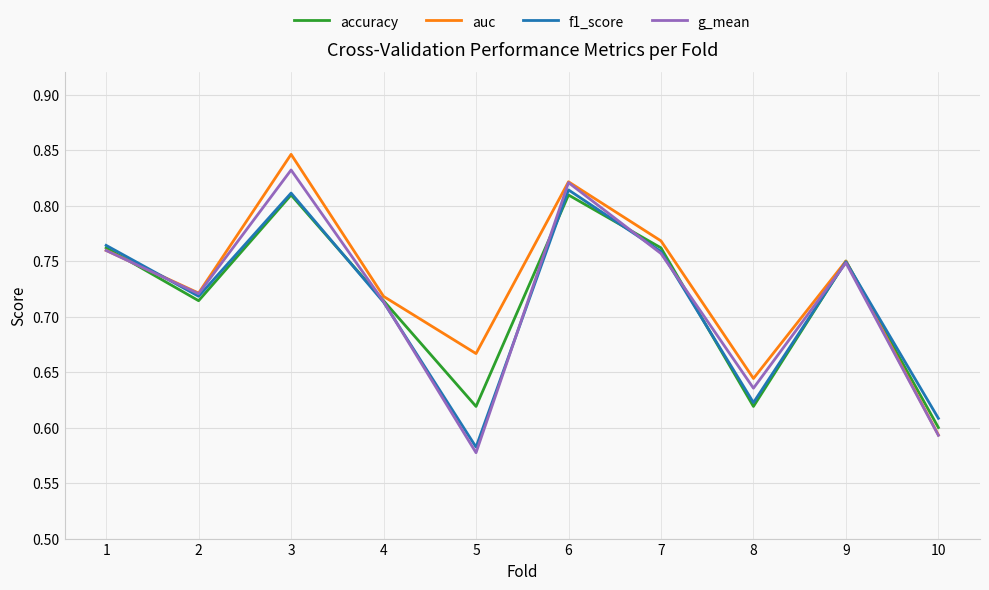

Which series ends up on top after the final intersection of accuracy and f1_score?

f1_score